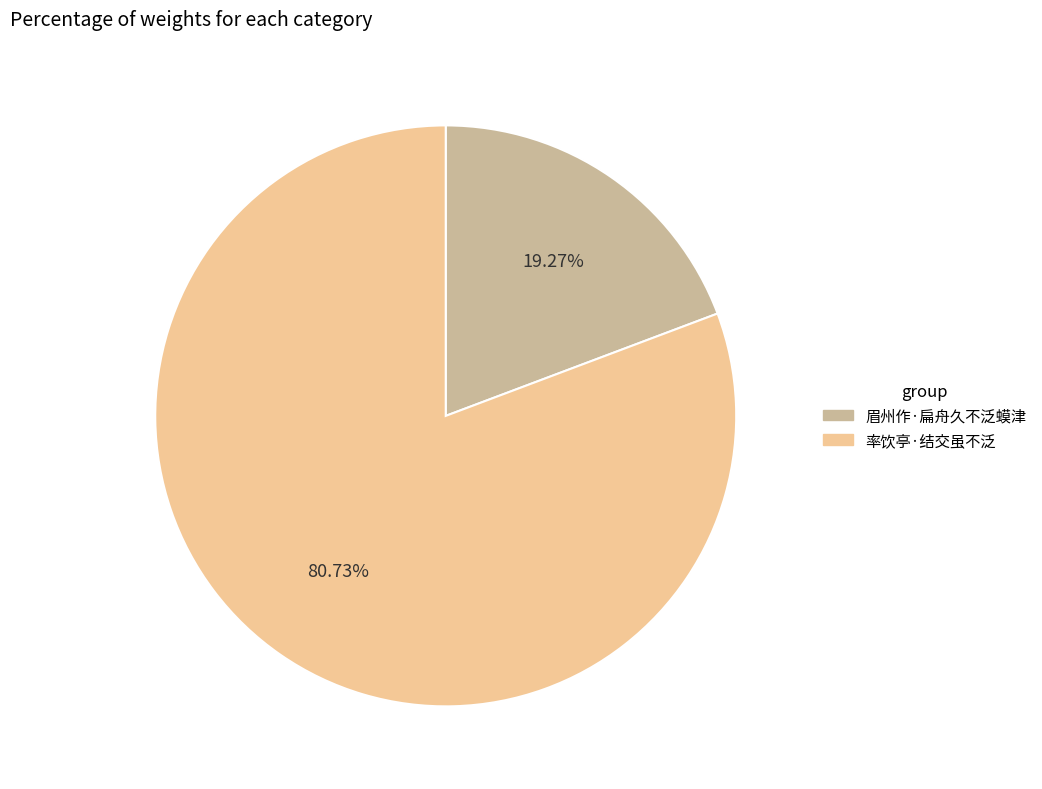

What is the largest slice in the pie chart?

率饮亭·结交虽不泛